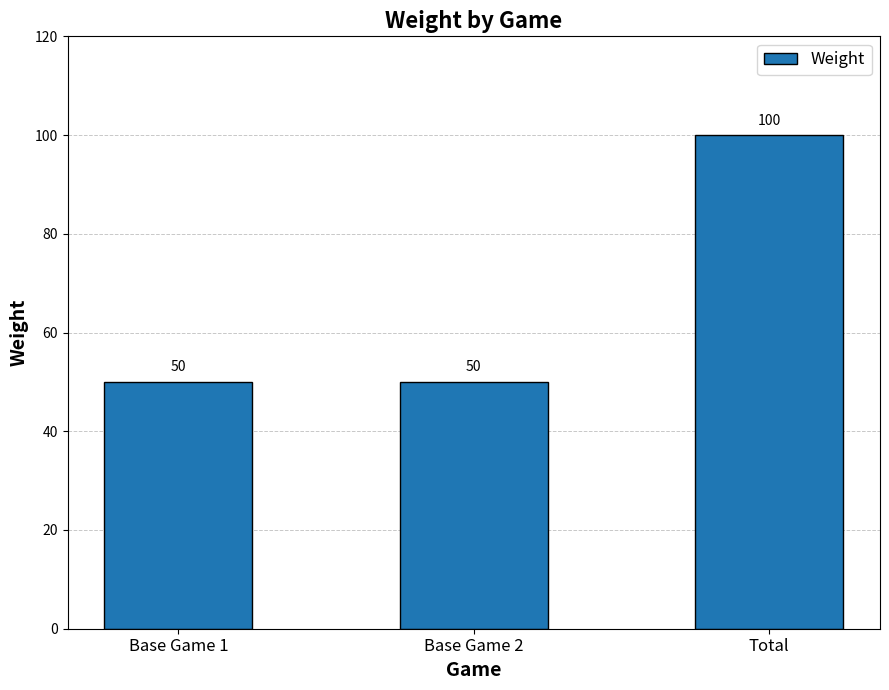

What is the ratio of the value at Total to the value at Base Game 2?

2.0